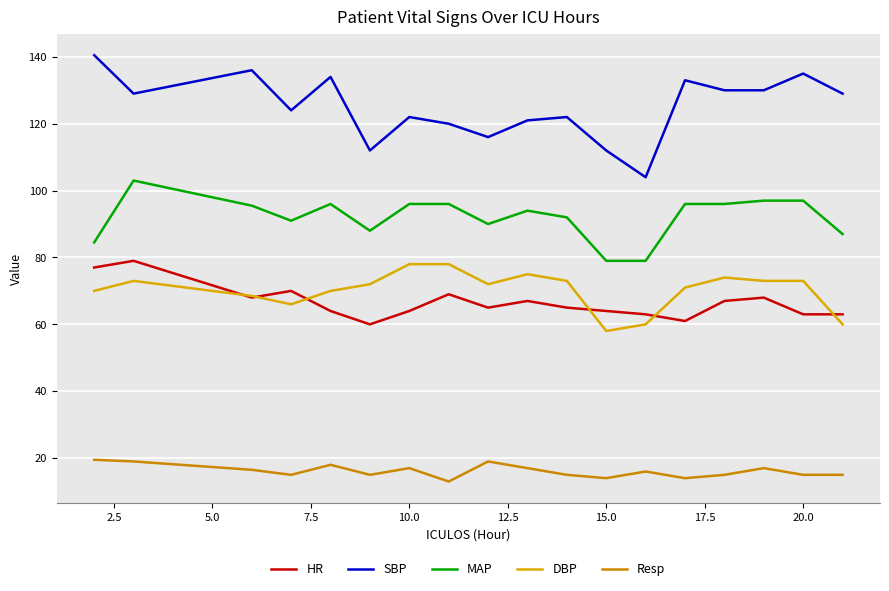

How many distinct data groups are displayed?

5